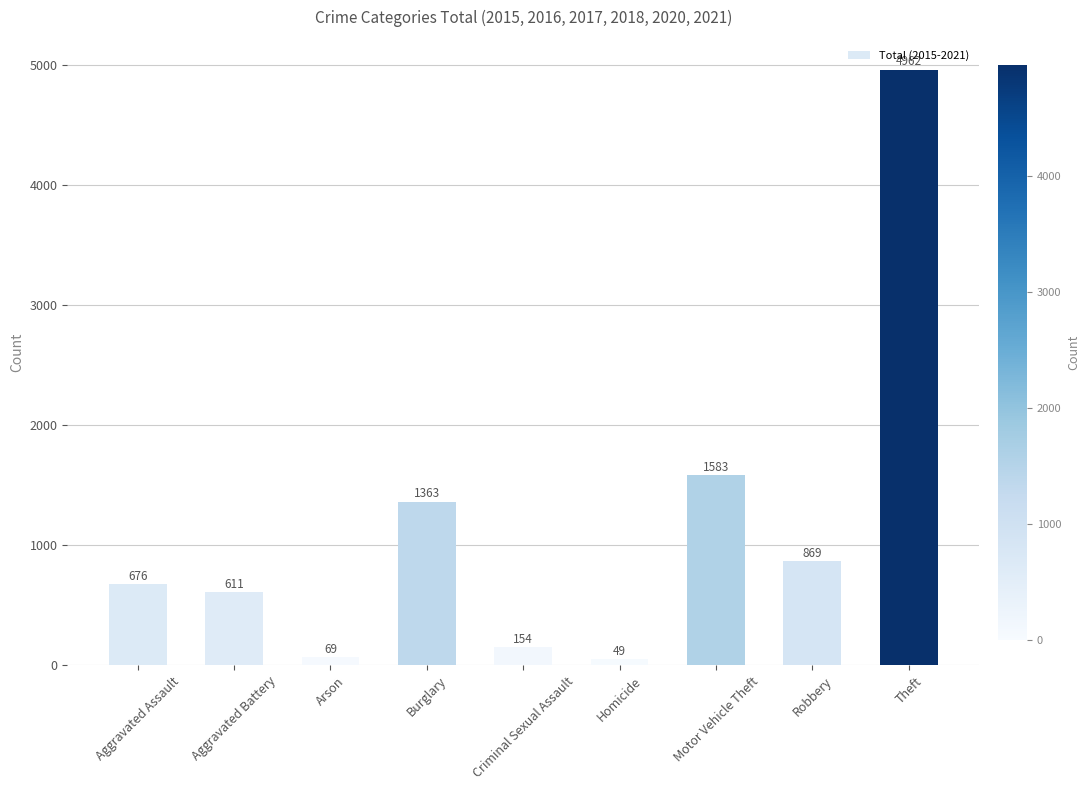

Approximately how many times larger is the value at Robbery compared to Criminal Sexual Assault?

5.6